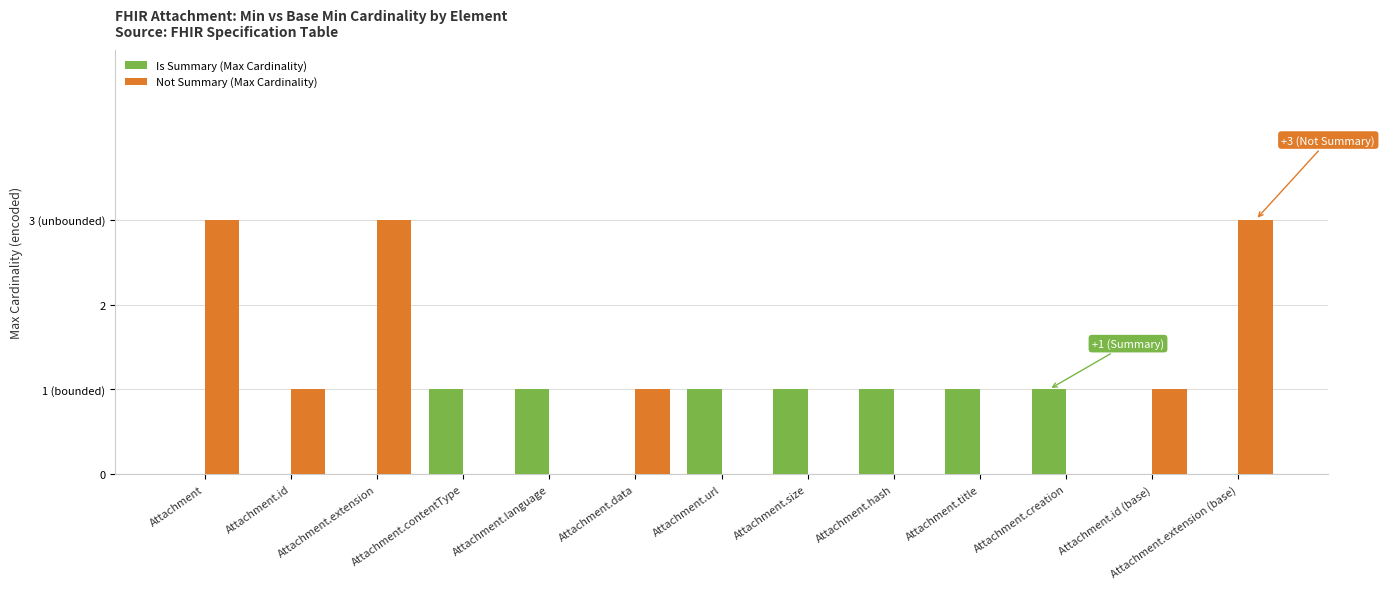

Are the bars horizontal?

No